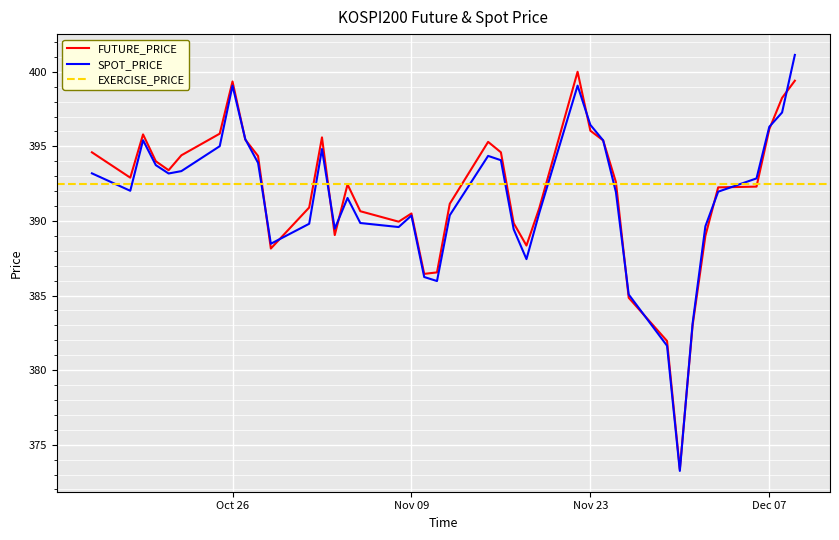

What is the minimum value for FUTURE_PRICE?

373.4